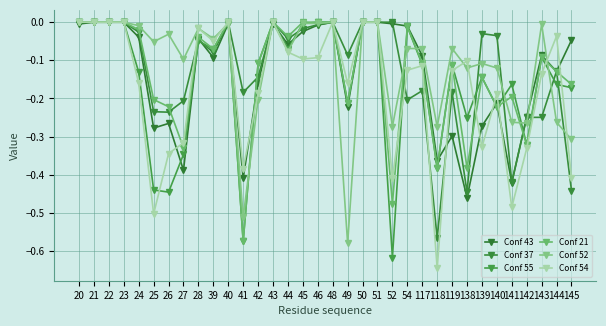

After their last crossing, which series has the higher values: Conf 37 or Conf 55?

Conf 55